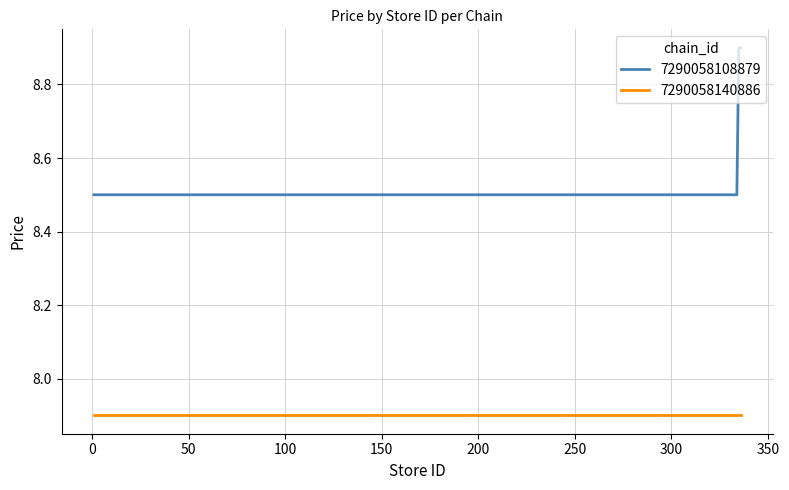

What is the highest value of the 7290058108879 series?

8.9